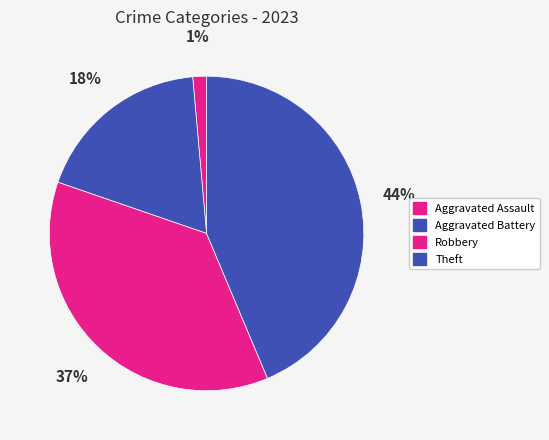

How many slices are in this pie chart?

4